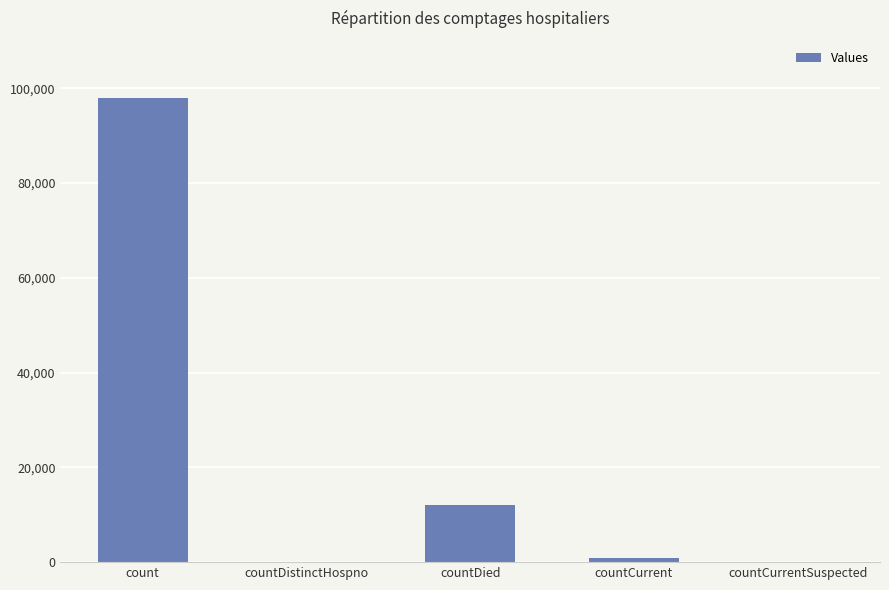

Between countCurrentSuspected and count, which is larger?

count